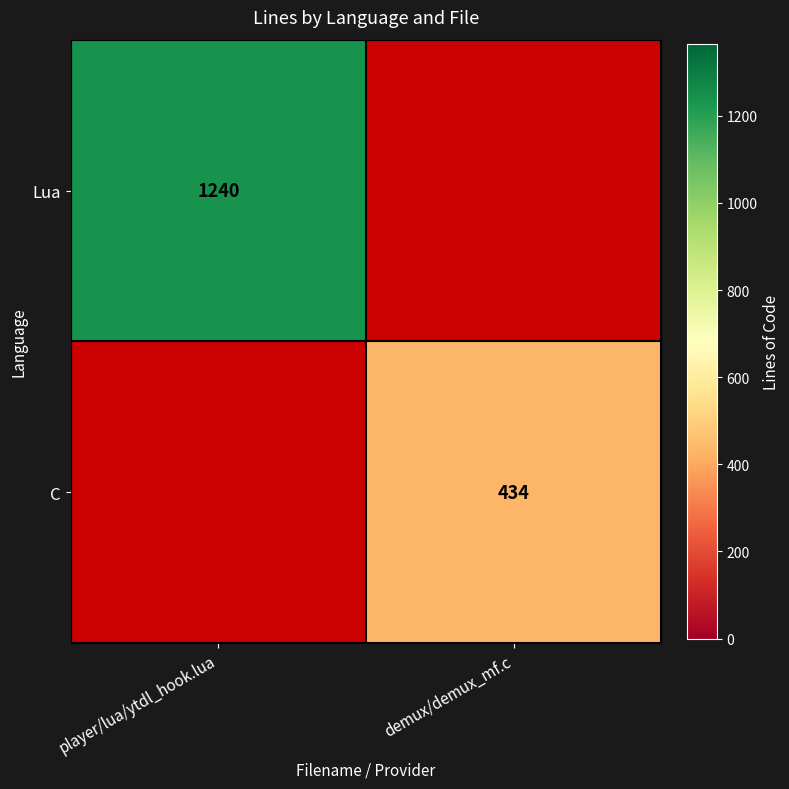

The value of Lua at player/lua/ytdl_hook.lua is 491. True or false?

False